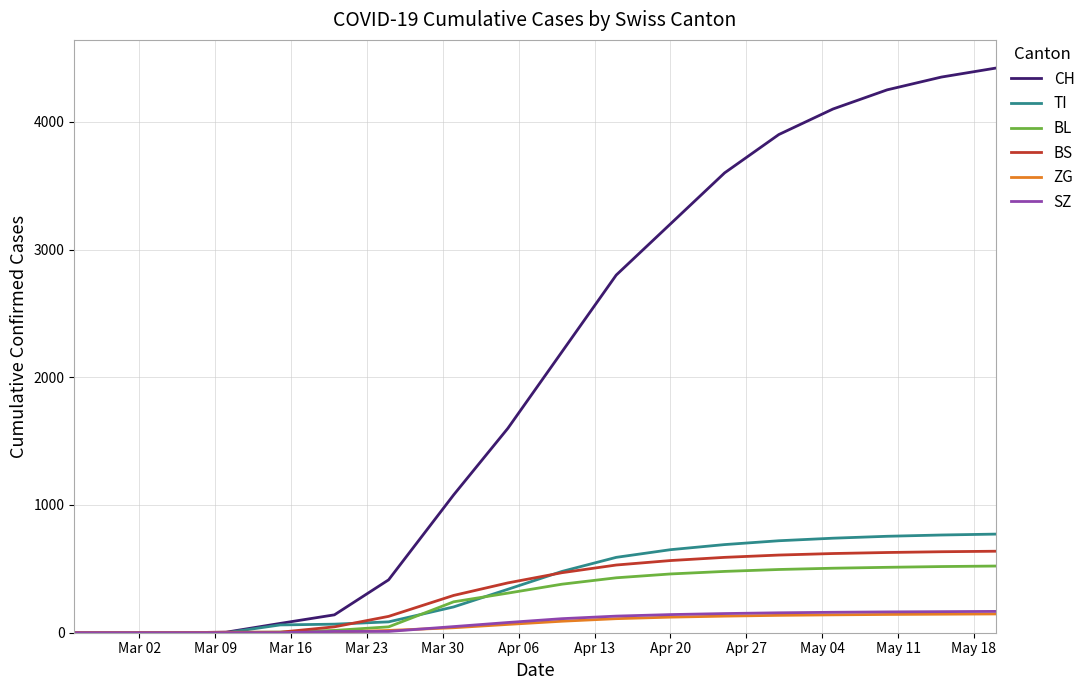

Which series has the largest range (max minus min)?

CH